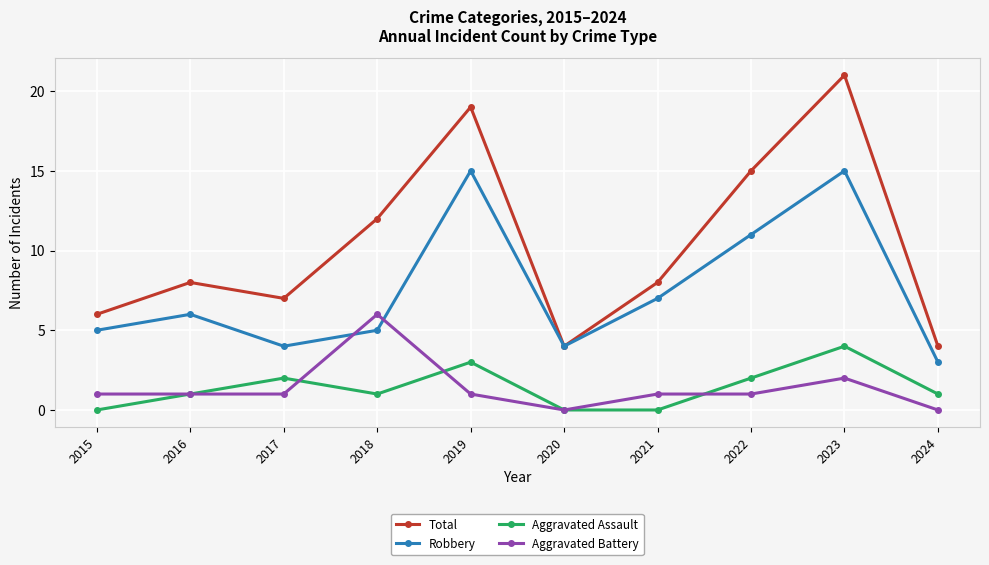

Is it true that Robbery equals 10 at 2016?

False